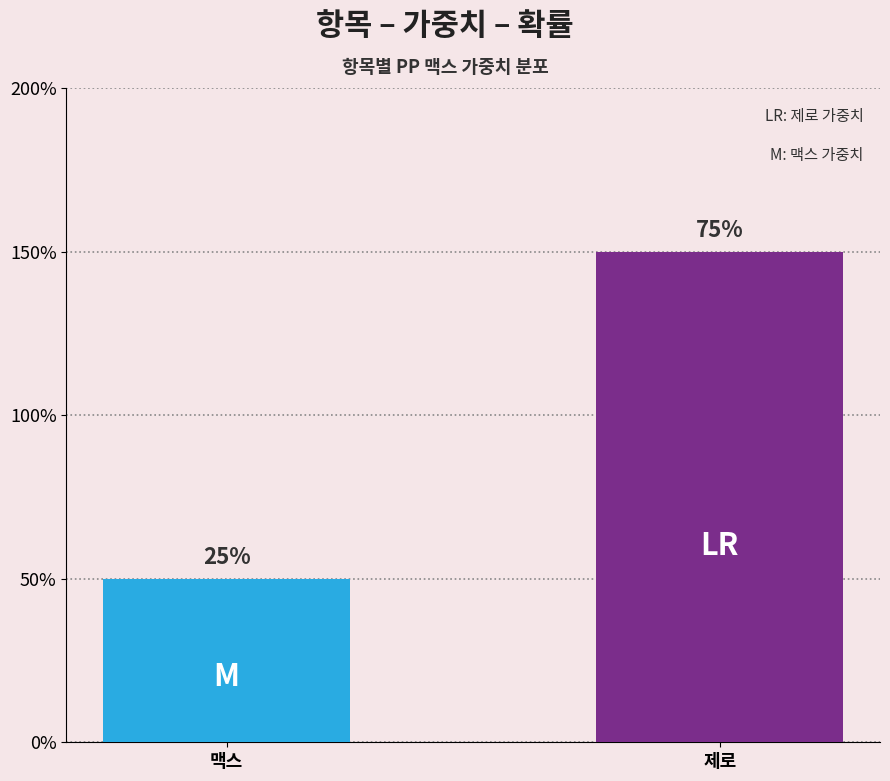

Does the chart contain stacked bars?

No